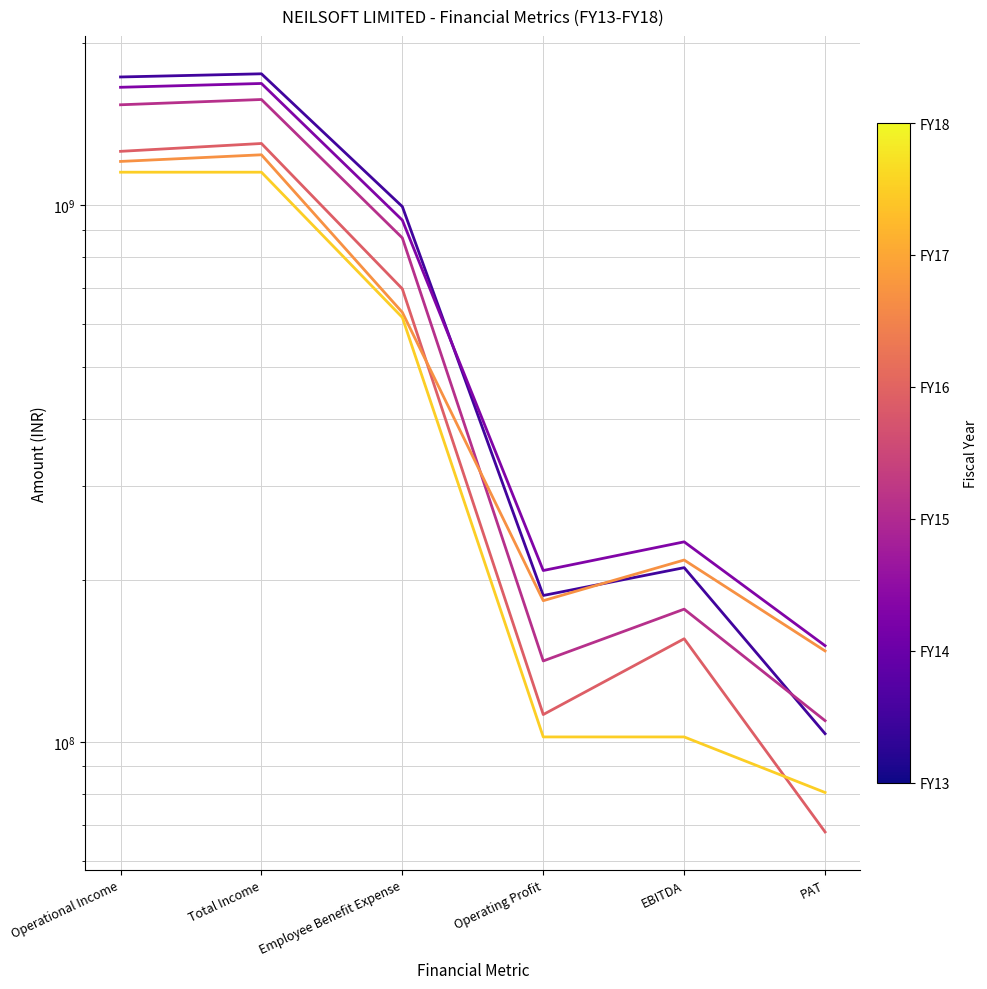

Which series has the widest spread of values?

FY18